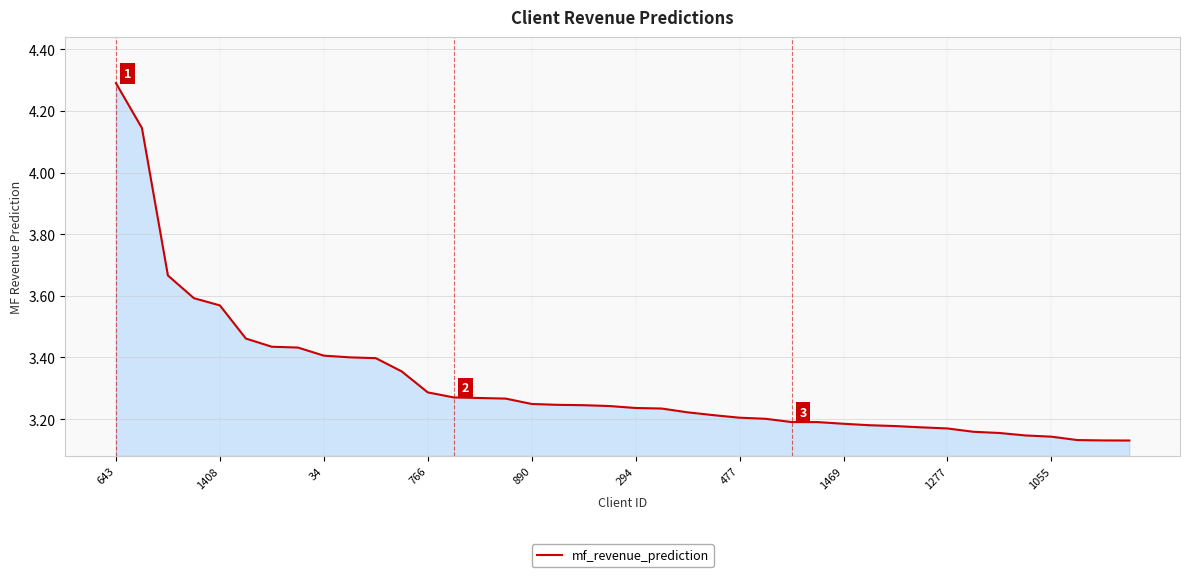

What is the maximum value shown in the chart?

4.3